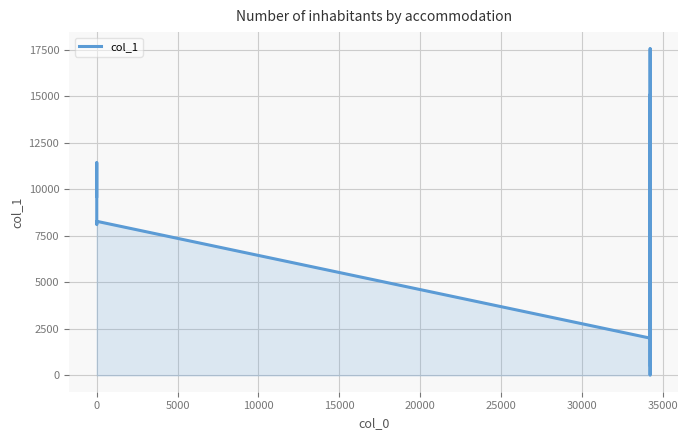

What is the maximum value shown in the chart?

17570.0